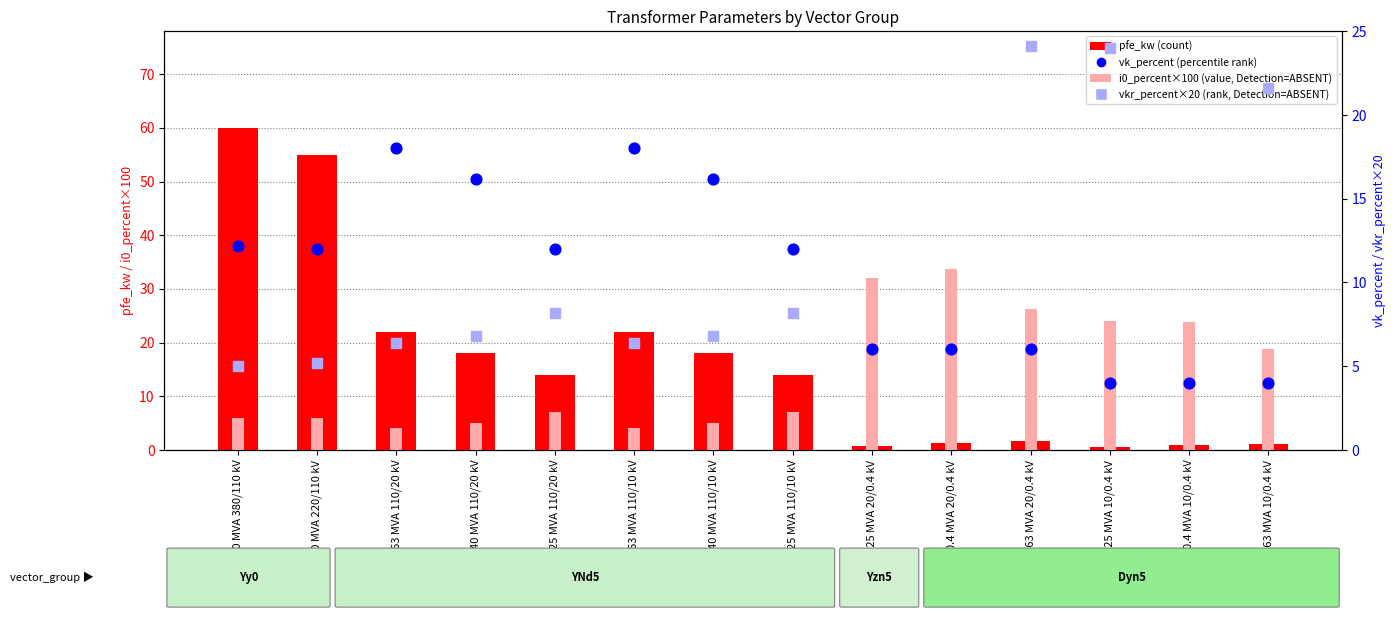

Which series contains the highest Y value?

pfe_kw (count)